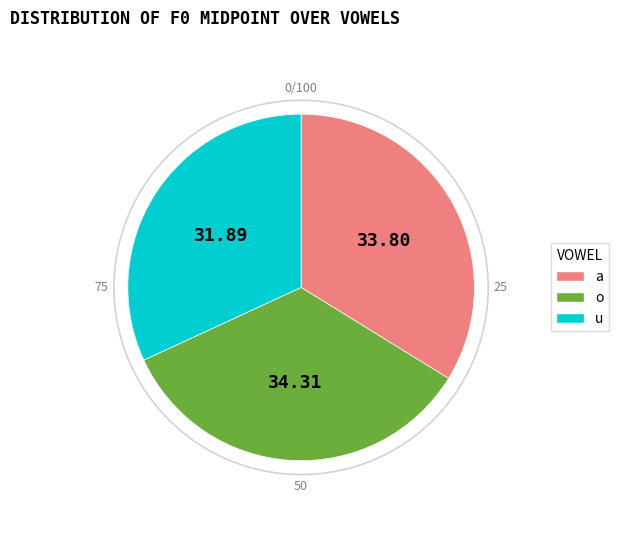

Count the number of slices in the pie.

3